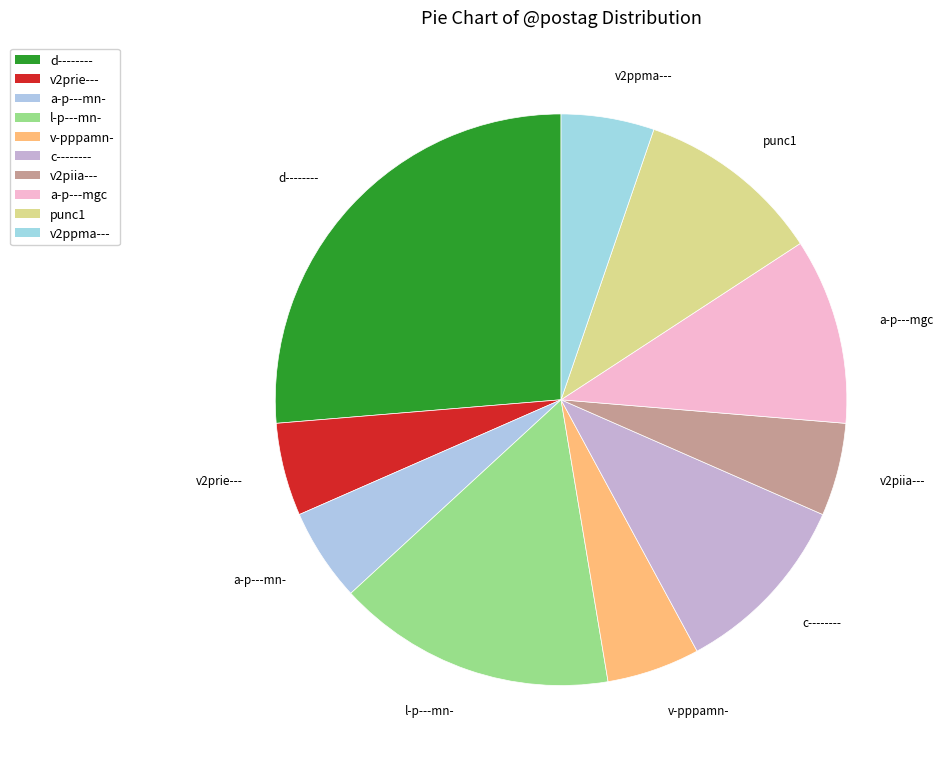

Which has a higher value, d-------- or c--------?

d--------